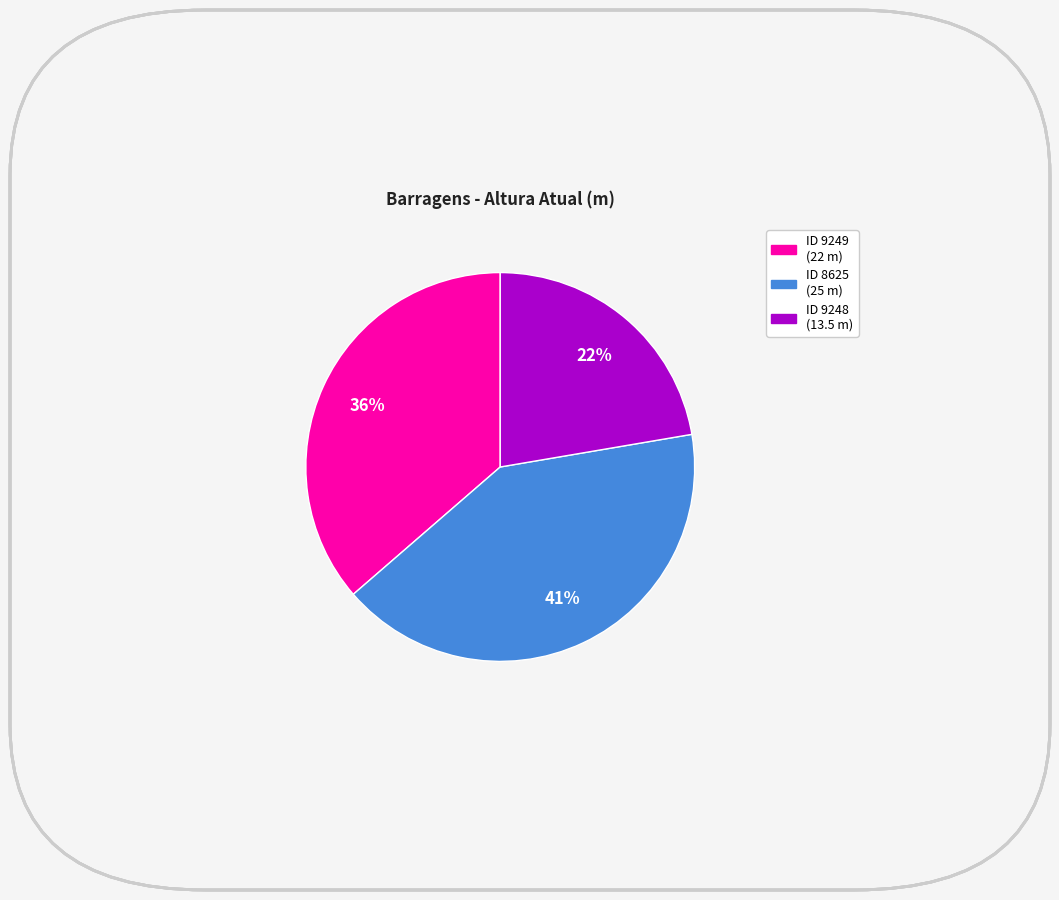

Is there a majority slice in this chart?

No